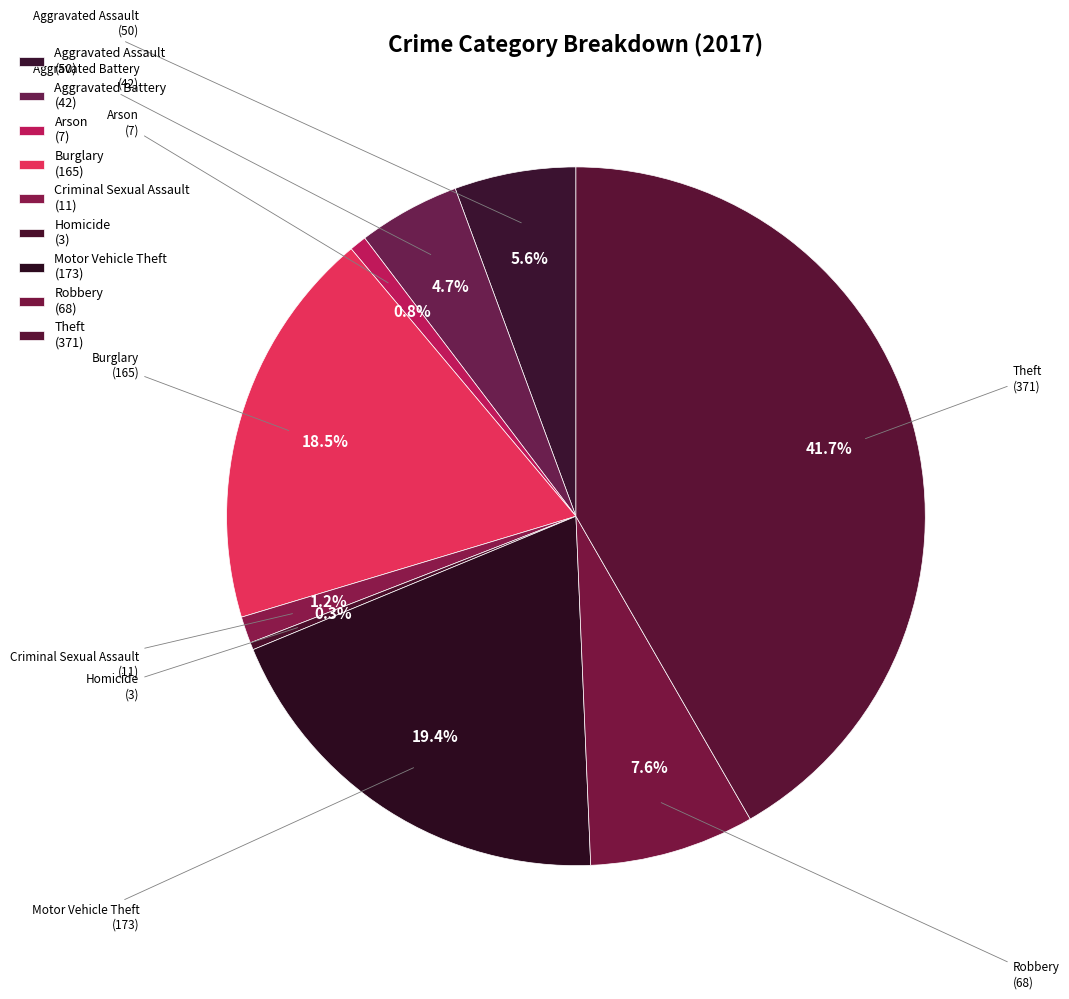

How many slices are in this pie chart?

9